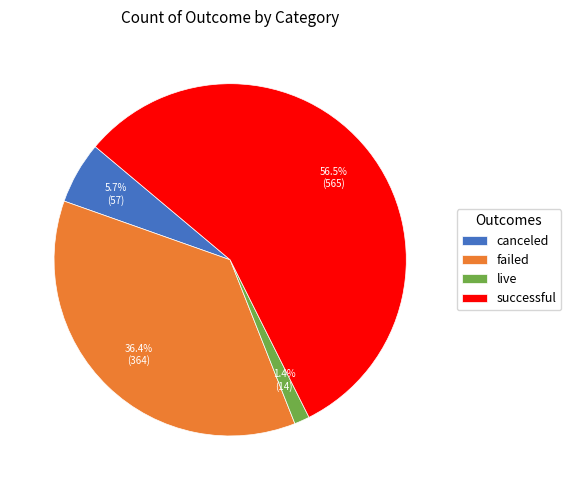

To the nearest percent, what is the combined percentage of failed and canceled?

42%